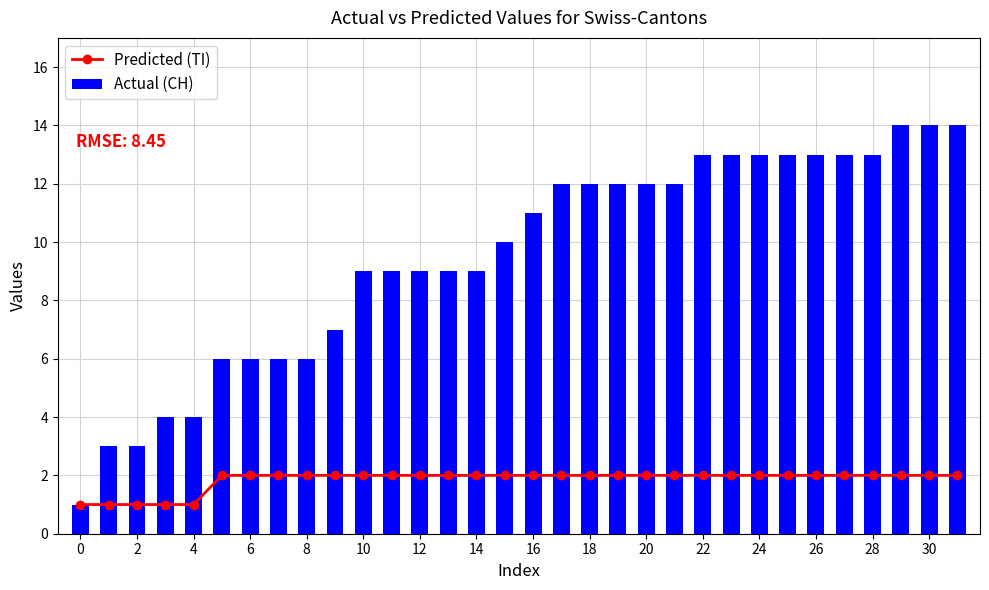

Rank the series by their average value, from lowest to highest.

Predicted (TI), Actual (CH)